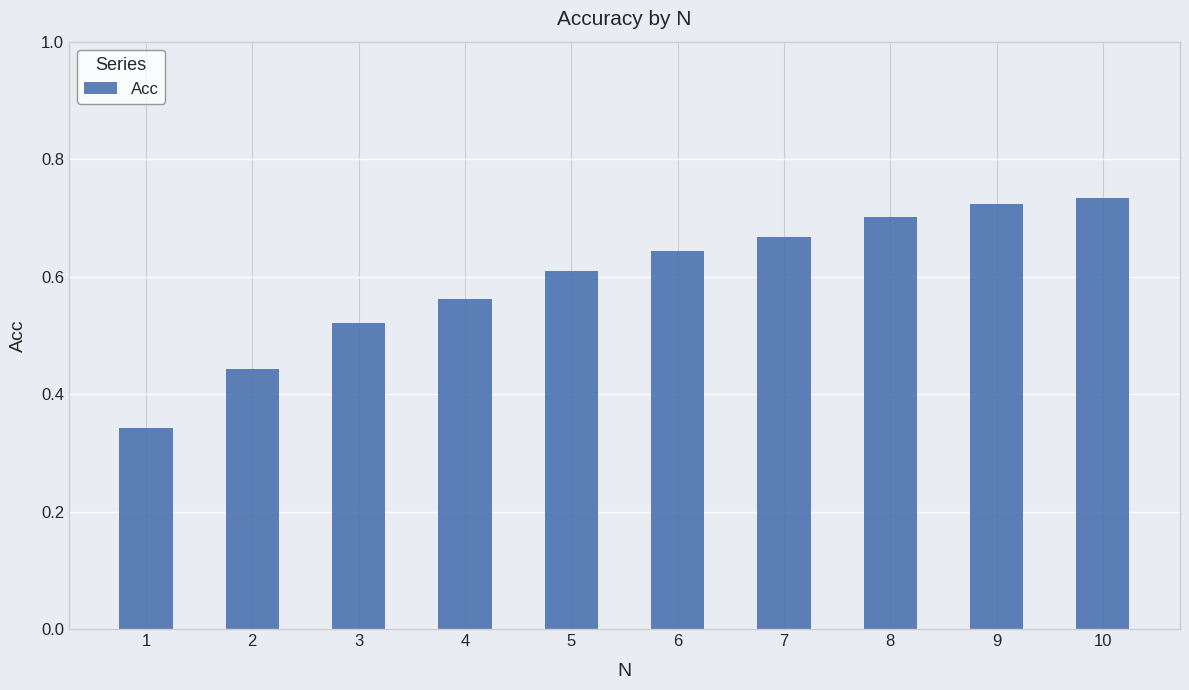

What is the change in value from 2 to 9?

+0.3